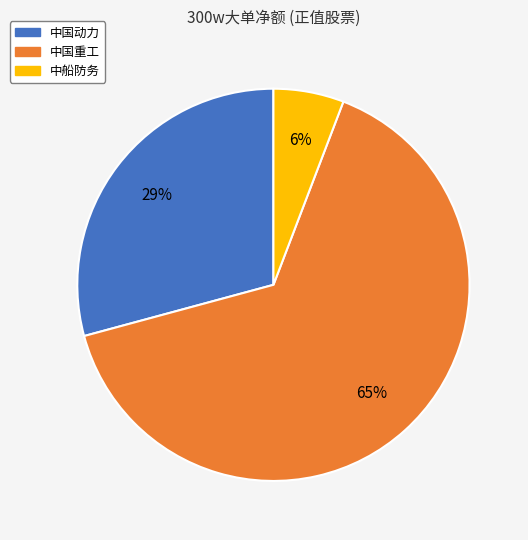

To the nearest percent, what is the average slice percentage?

33%